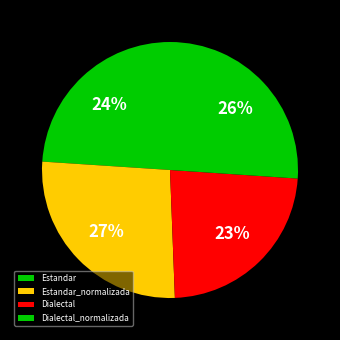

Which has a higher value, Estandar or Dialectal?

Estandar